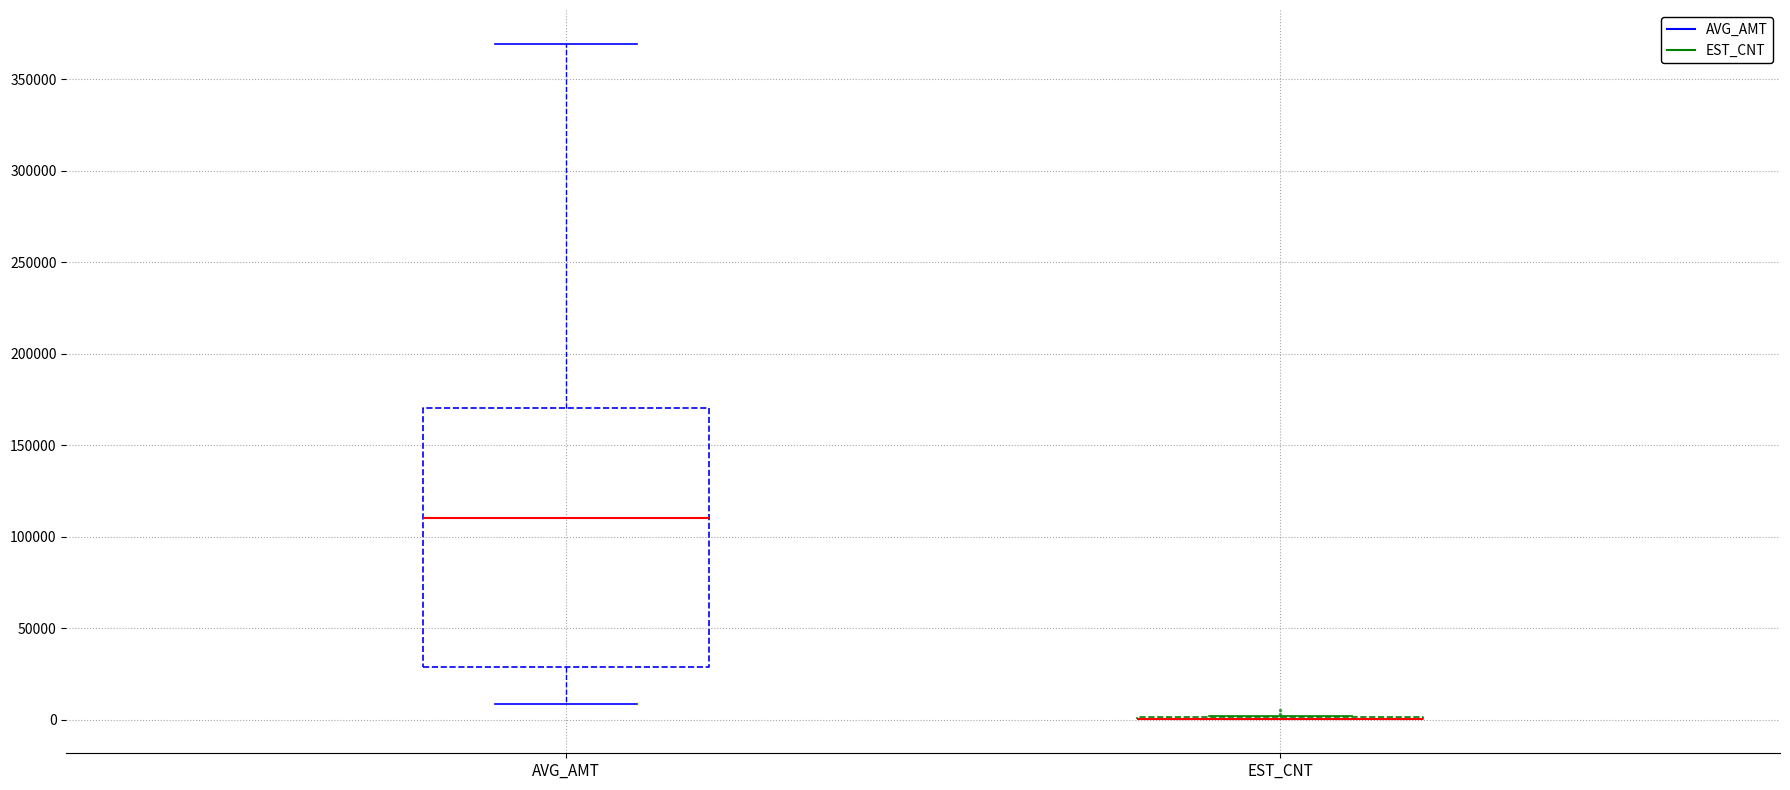

Reading left to right, read every box against the y-axis: the position of its median line, the range the box covers, and the ends of its whiskers. The values are not printed on the chart, so give them approximately, as read against the axis.

AVG_AMT: median 110000, box 30000 to 170000, whiskers 10000 to 370000
EST_CNT: box collapsed to a line at 0, whiskers 0 to 0